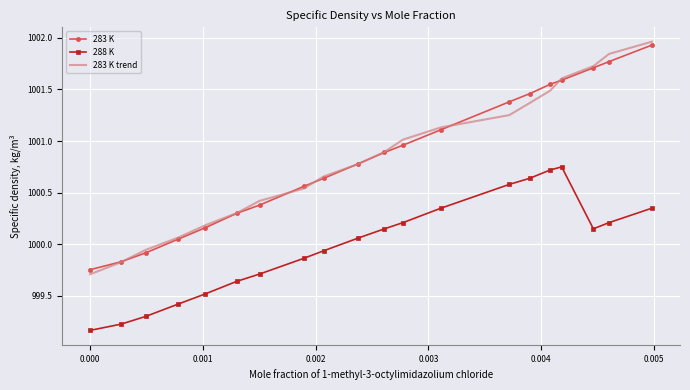

What is the minimum value for 283 K trend?

999.7